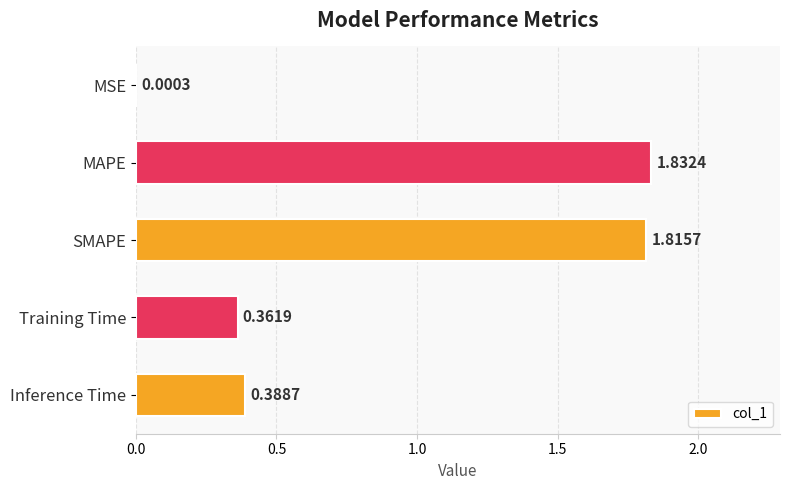

Which label corresponds to the largest value in the chart?

MAPE